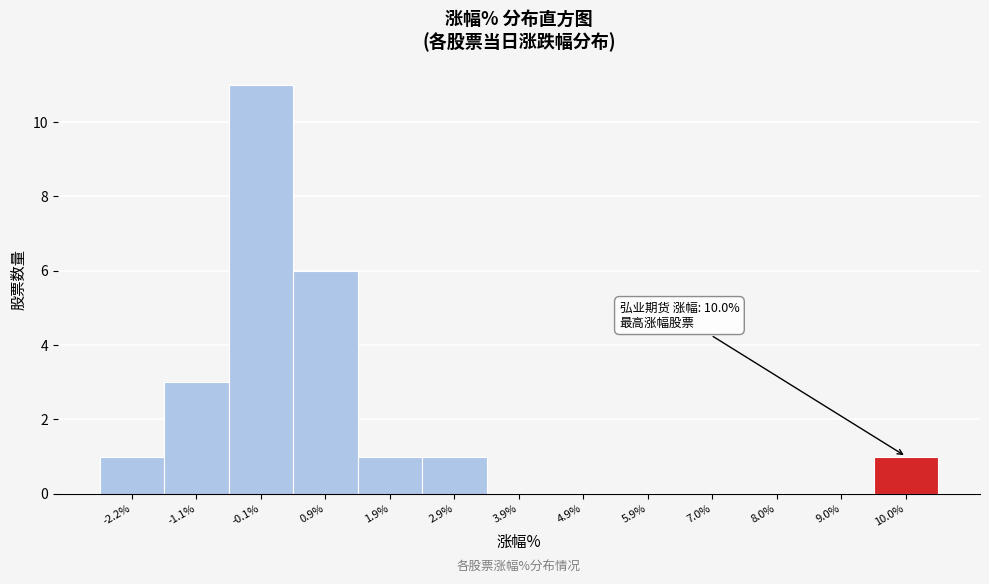

Over which range of the x-axis is the bar tallest?

-0.6 to 0.4